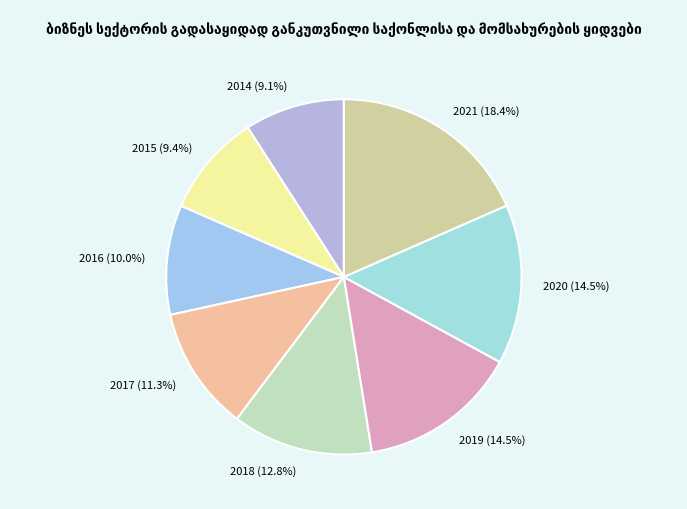

To the nearest percent, what is the average slice percentage?

12%